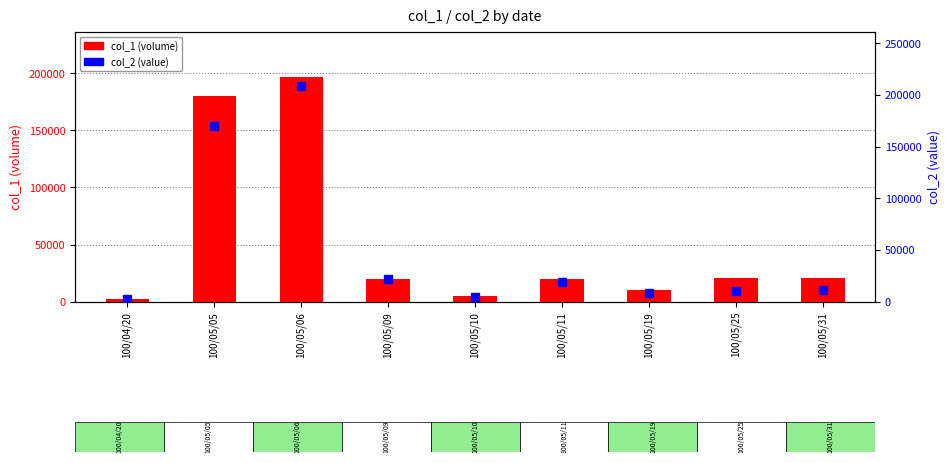

Reading left to right, list all the values displayed in this chart.

col_1 (volume): 2000	180000	197000	20000	5000	20000	10000	21000	21000
col_2 (value): 2160	170100	208990	22200	4950	19000	8200	10290	11340